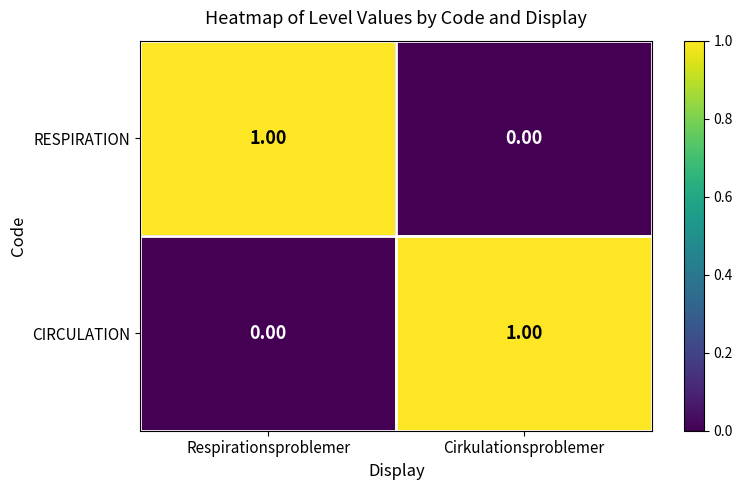

Rank the series at Respirationsproblemer from lowest to highest value.

CIRCULATION, RESPIRATION